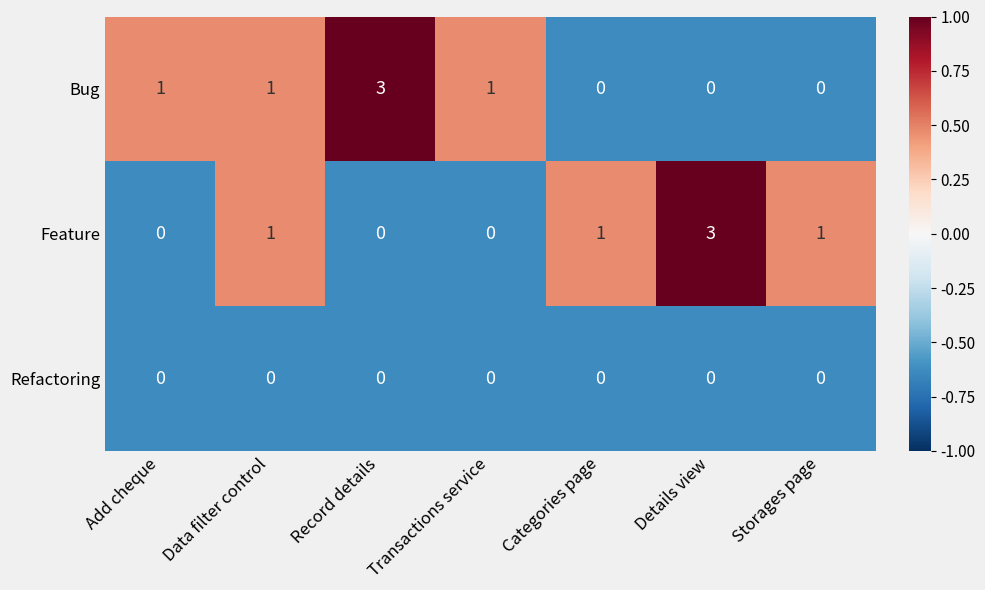

How many data points does each series have?

7